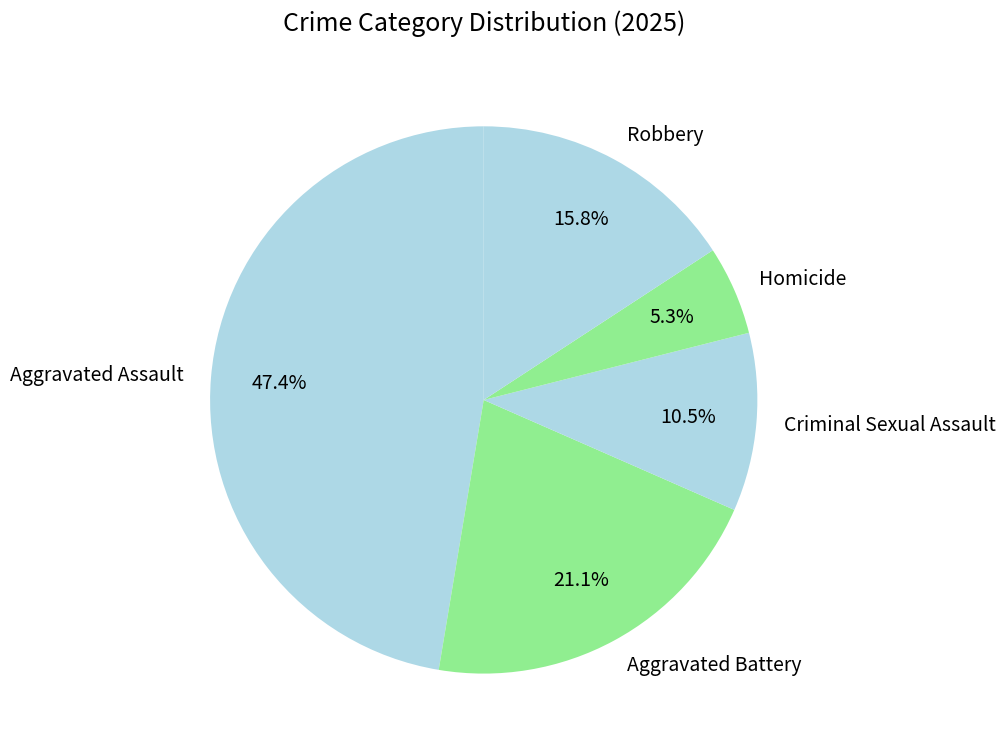

What is the ratio of the value at Robbery to the value at Criminal Sexual Assault?

1.5